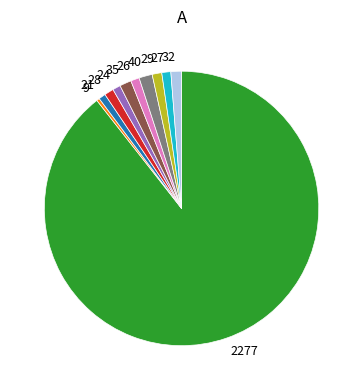

Which slice represents more than half of the pie?

2277